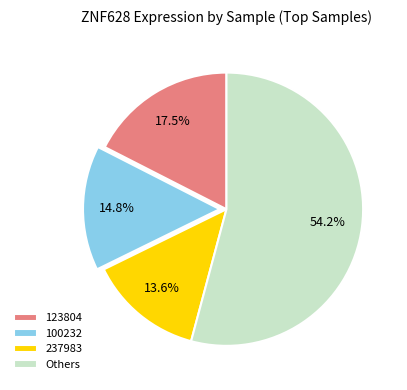

Between 123804 and Others, which is larger?

Others